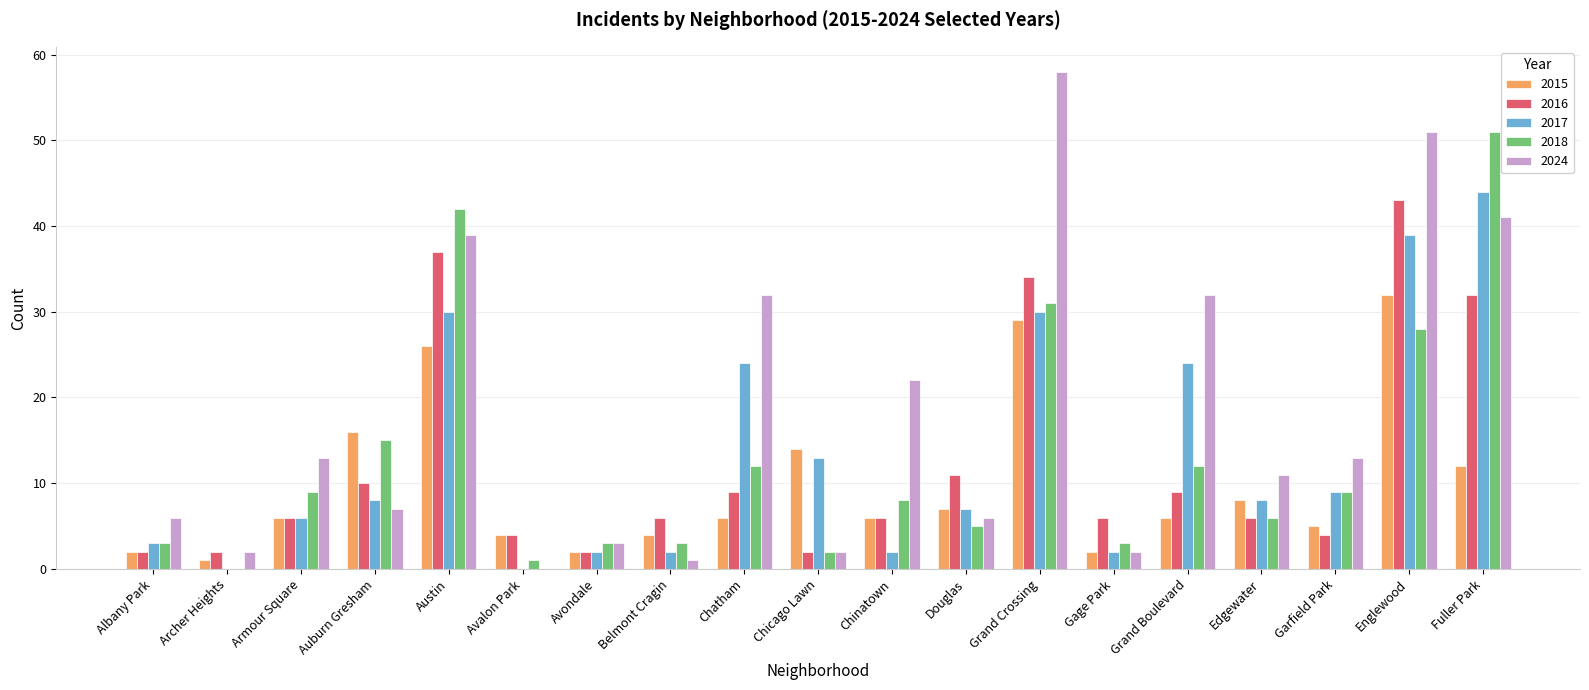

Reading left to right, what are all the values shown in this chart?

2015: 2	1	6	16	26	4	2	4	6	14	6	7	29	2	6	8	5	32	12
2016: 2	2	6	10	37	4	2	6	9	2	6	11	34	6	9	6	4	43	32
2017: 3	0	6	8	30	0	2	2	24	13	2	7	30	2	24	8	9	39	44
2018: 3	0	9	15	42	1	3	3	12	2	8	5	31	3	12	6	9	28	51
2024: 6	2	13	7	39	0	3	1	32	2	22	6	58	2	32	11	13	51	41